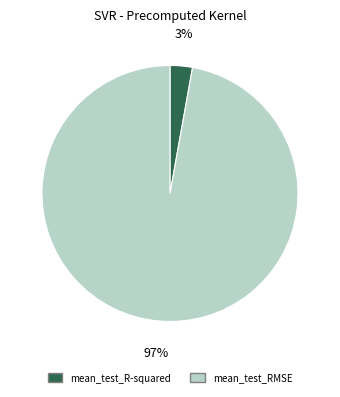

How many slices are in this pie chart?

2